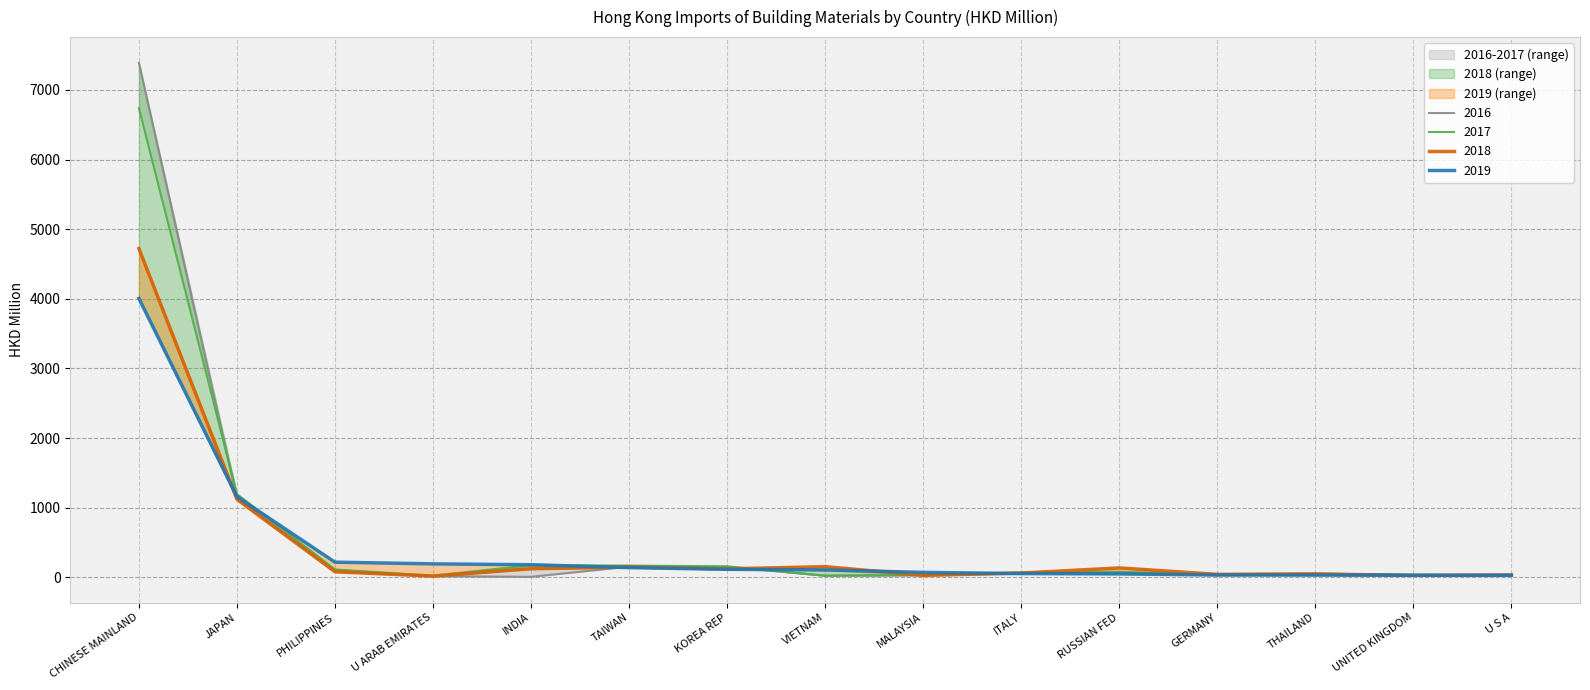

How many data points in 2016 are above 56?

8